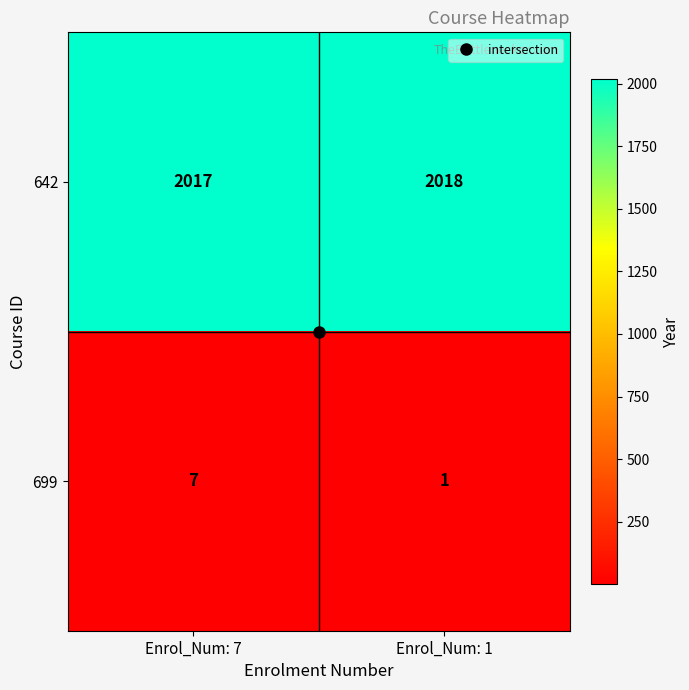

List the series in order of their overall mean, highest first.

642, 699